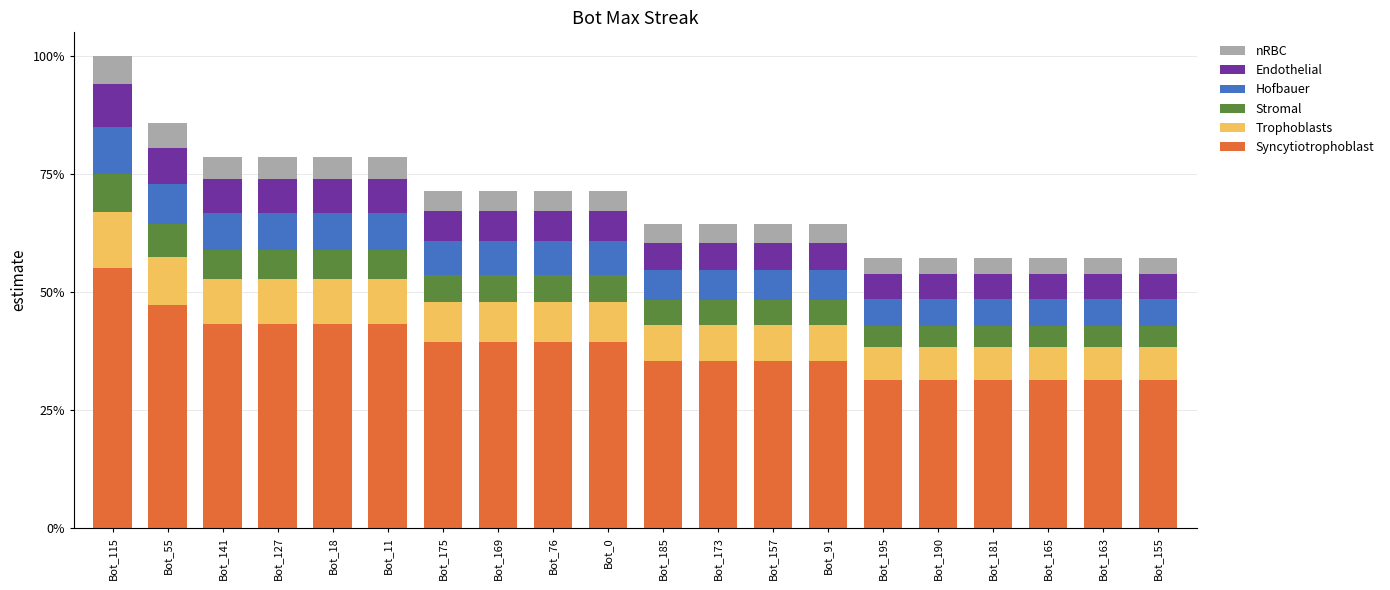

What are all the series names shown in the legend?

nRBC, Endothelial, Hofbauer, Stromal, Trophoblasts, Syncytiotrophoblast